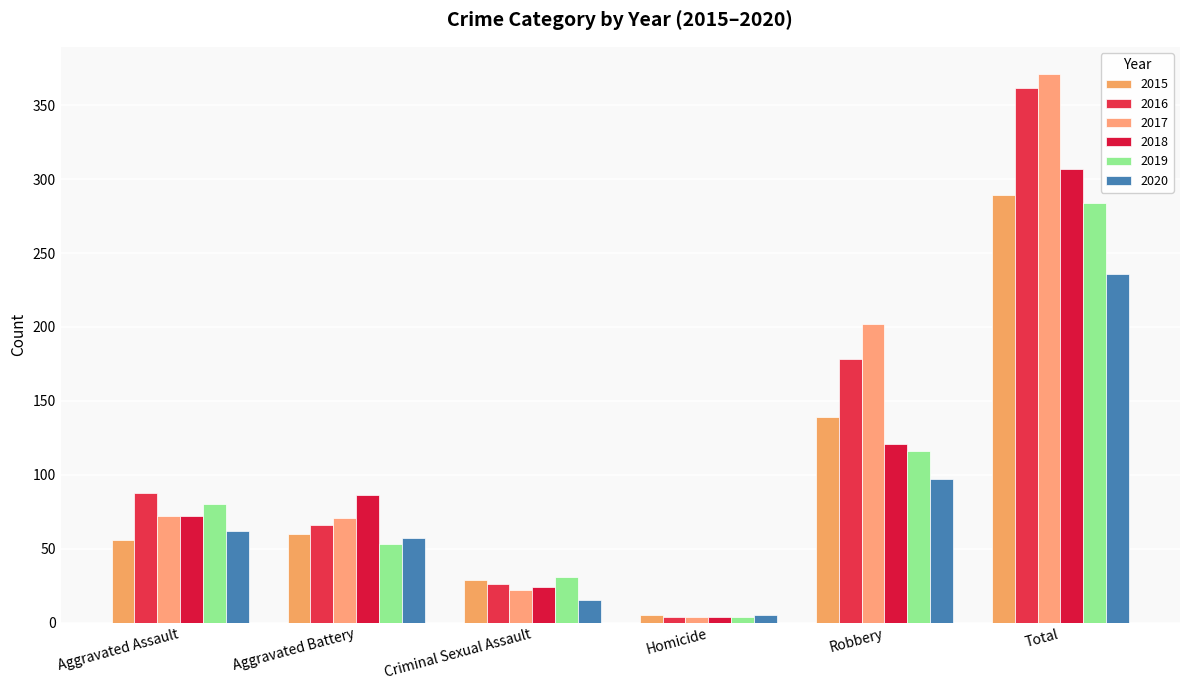

How many distinct data groups are displayed?

6